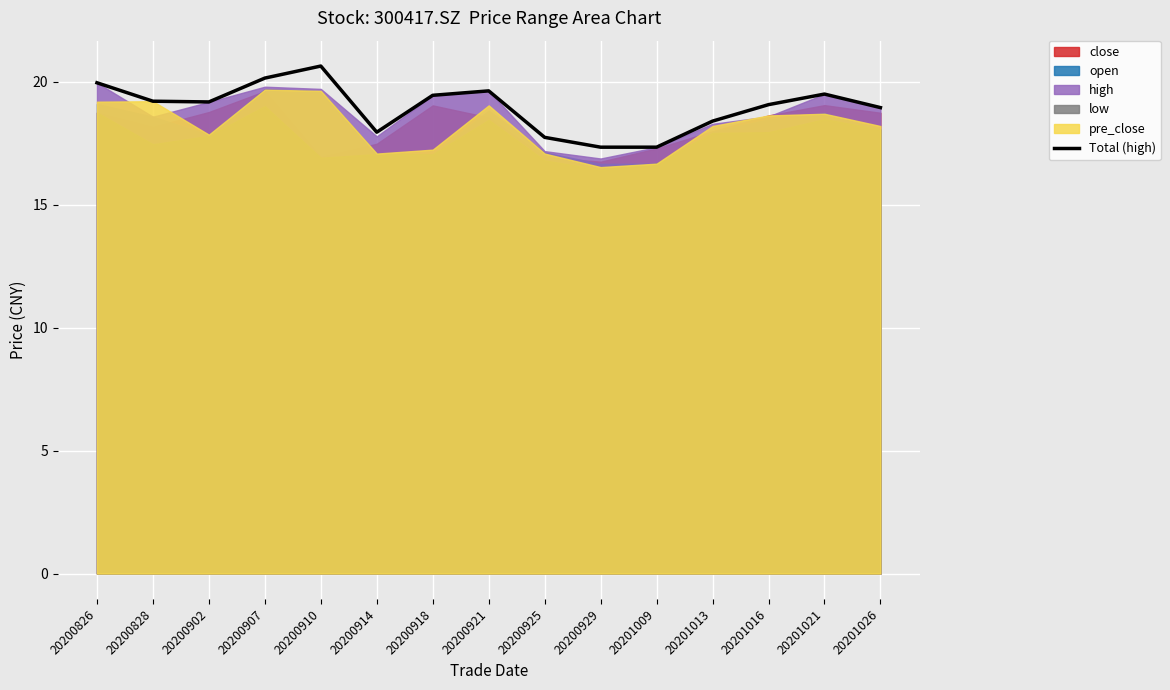

What is the value of the 14th point from the left?

19.5